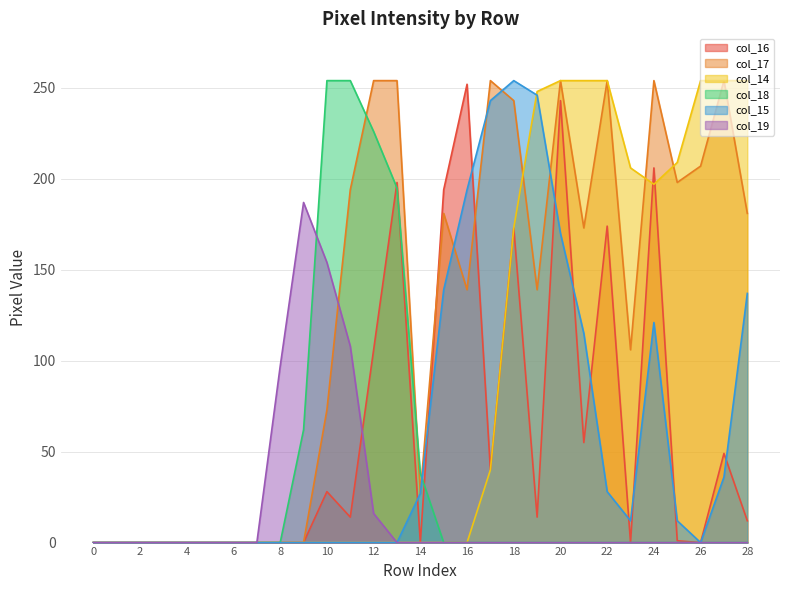

How many lines are shown in the chart?

6